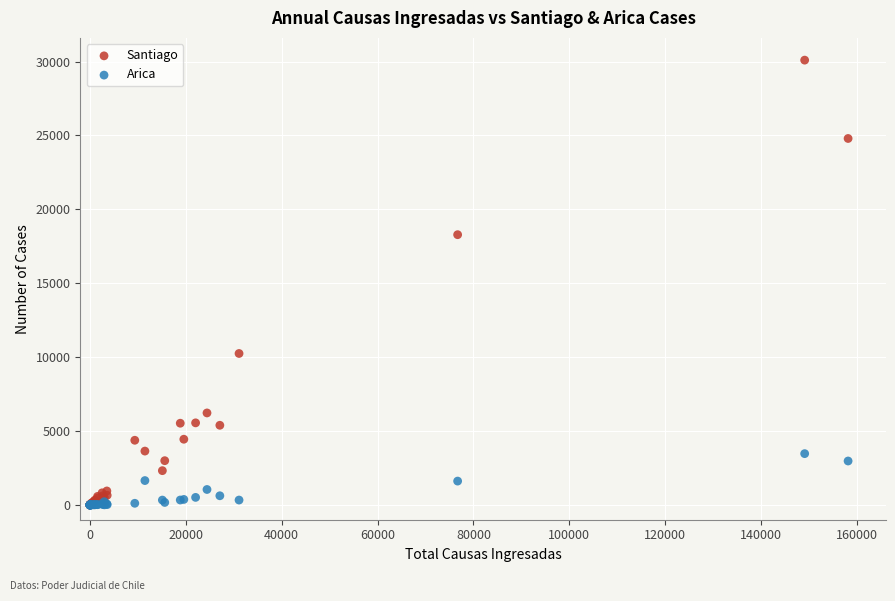

Which series contains the highest Y value?

Santiago